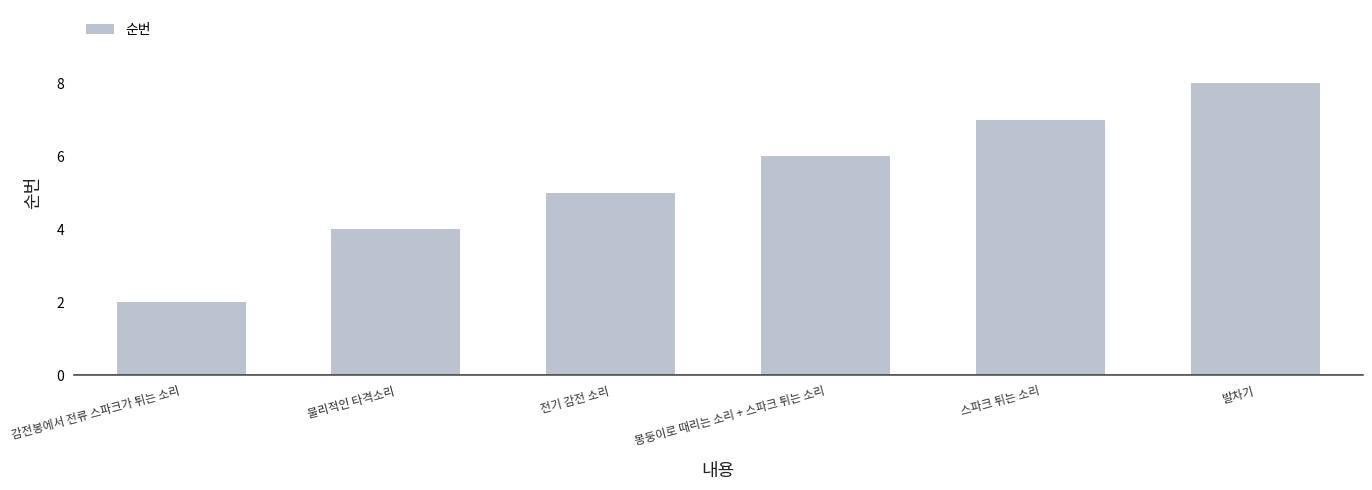

What is the minimum value shown in the chart?

2